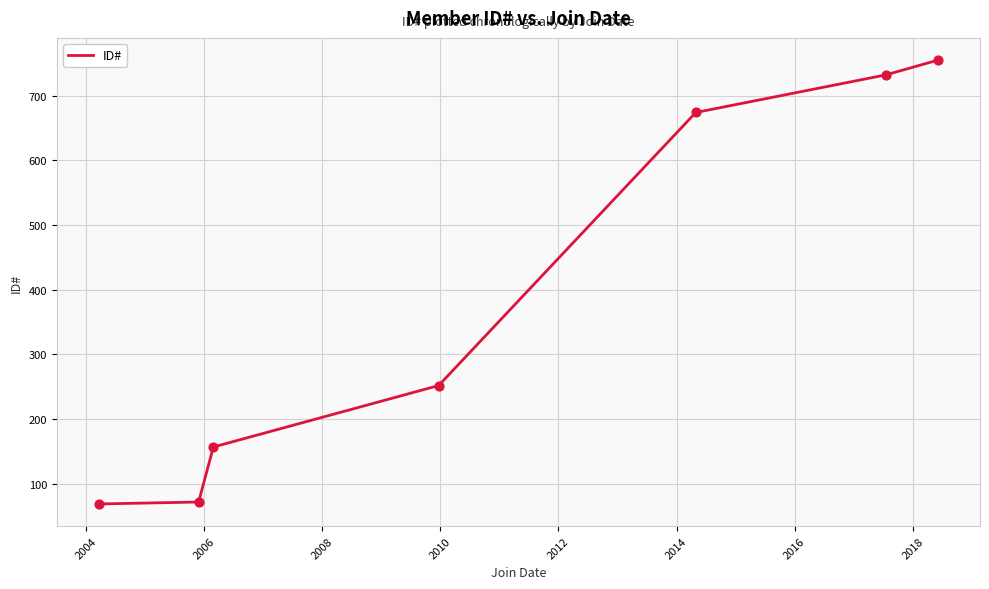

What is the maximum value shown in the chart?

755